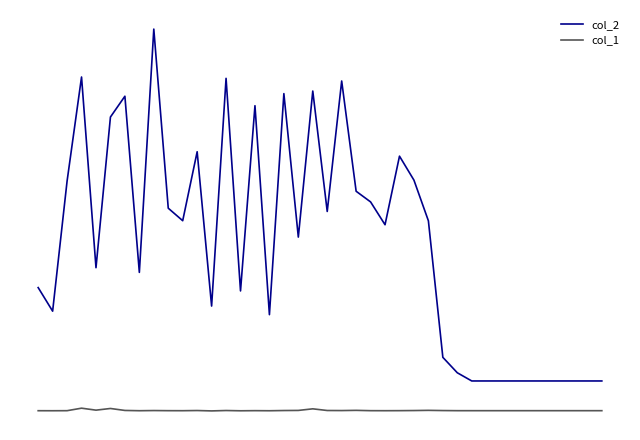

Reading left to right, list all the values displayed in this chart.

col_2: 0=54917	1=44445	2=102240	3=148468	4=63755	5=130690	6=139932	7=61671	8=169754	9=90189	10=84633	11=115269	12=46716	13=147874	14=53435	15=135720	16=42893	17=141088	18=77352	19=142236	20=88740	21=146697	22=97715	23=92983	24=82842	25=113309	26=102652	27=84588	28=23938	29=17081	30=13440	31=13440	32=13440	33=13440	34=13440	35=13440	36=13440	37=13440	38=13440	39=13440
col_1: 0=226	1=212	2=238	3=1349	4=476	5=1217	6=344	7=223	8=296	9=242	10=229	11=306	12=138	13=311	14=193	15=249	16=210	17=307	18=352	19=1060	20=319	21=292	22=384	23=242	24=229	25=250	26=300	27=387	28=294	29=241	30=240	31=240	32=240	33=240	34=240	35=240	36=240	37=240	38=240	39=240